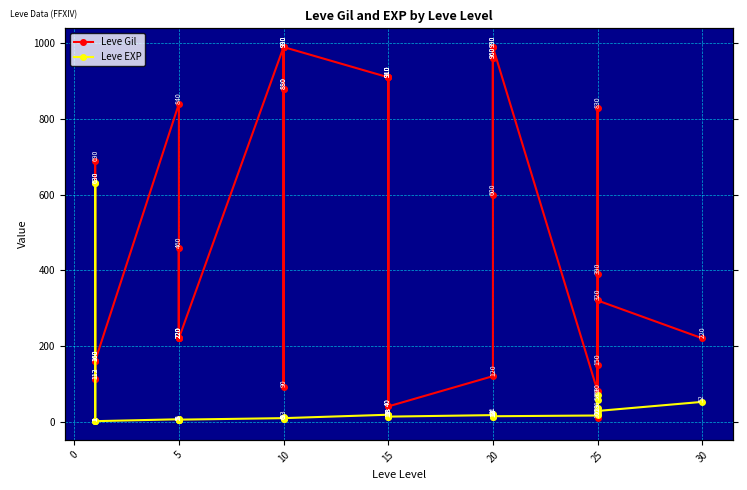

How many series are shown in this chart?

2